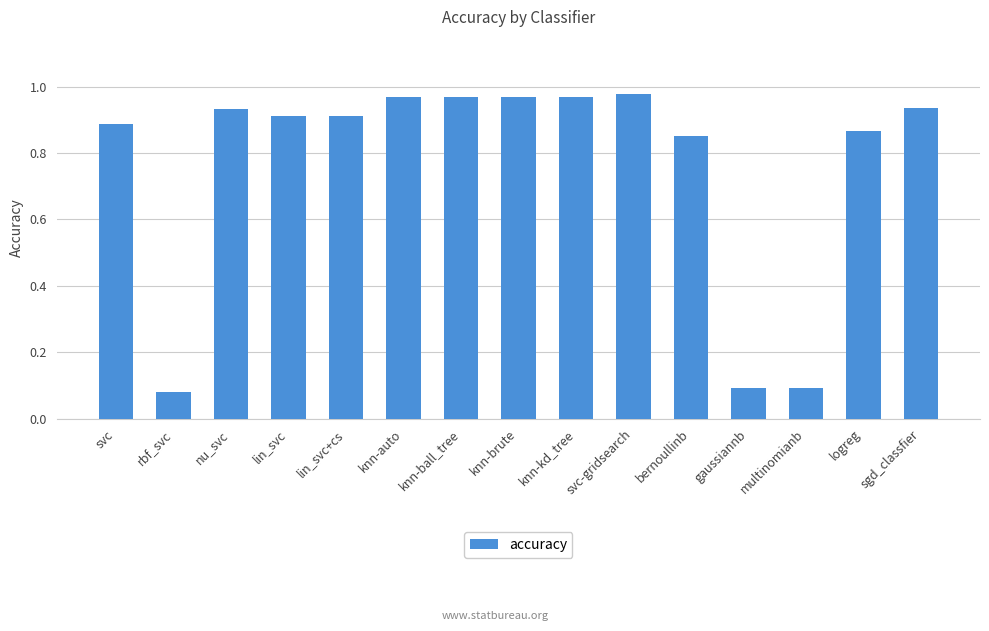

What is the label of the 8th bar from the left?

knn-brute